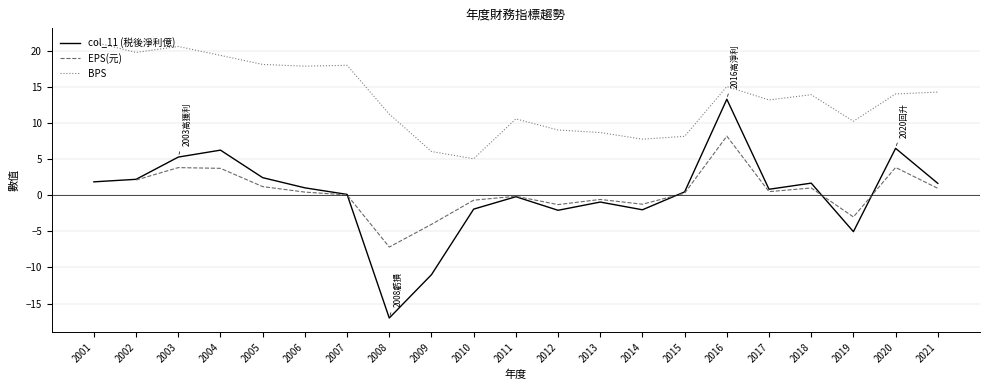

How many interior local valleys does the EPS(元) series have?

5